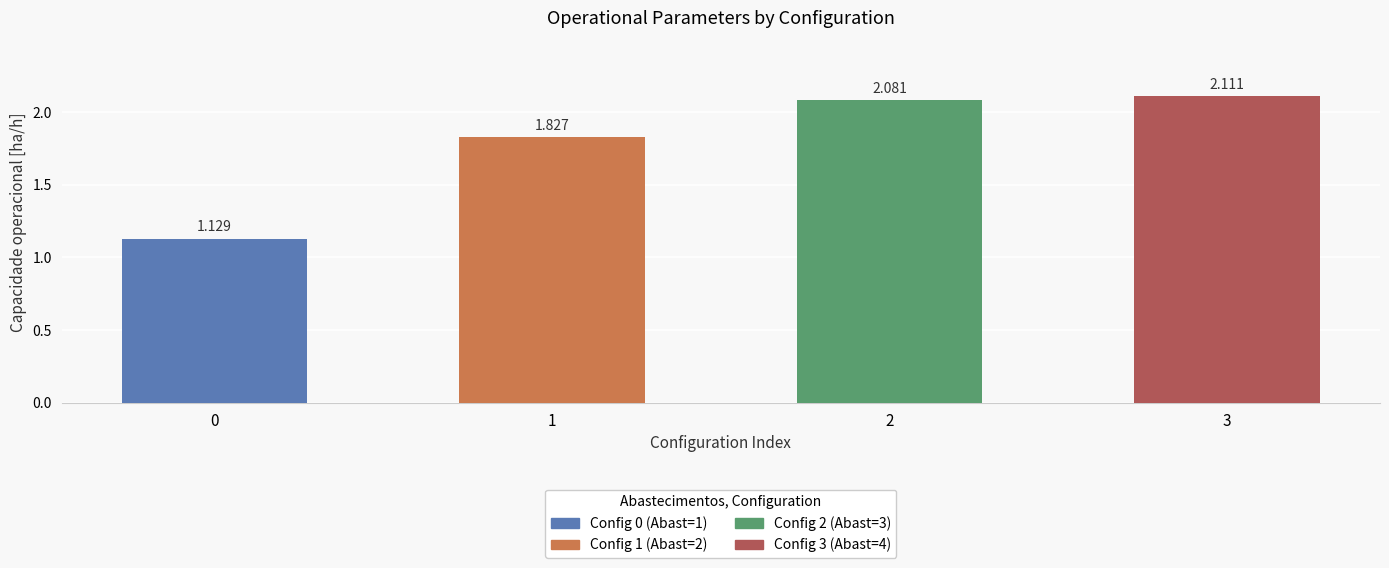

The chart shows a value of 0.6 at 0. True or false?

False